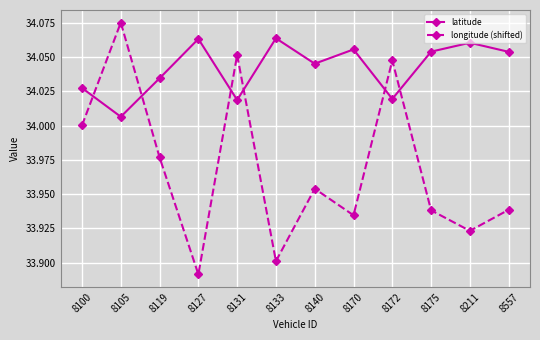

Where do longitude (shifted) and latitude first cross each other?

8100 and 8105